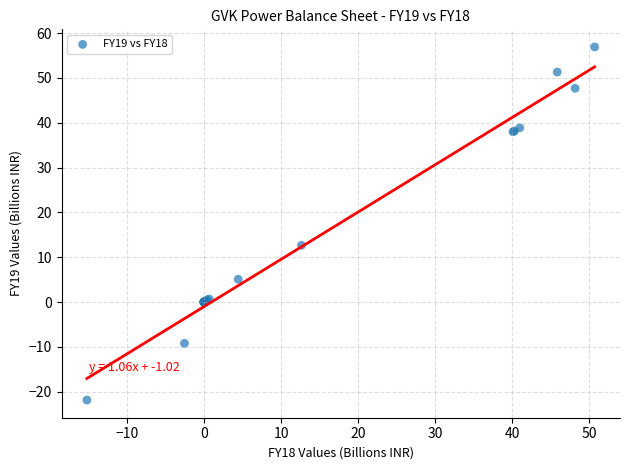

What Y value in the scatter plot is closest to 17?

12.7